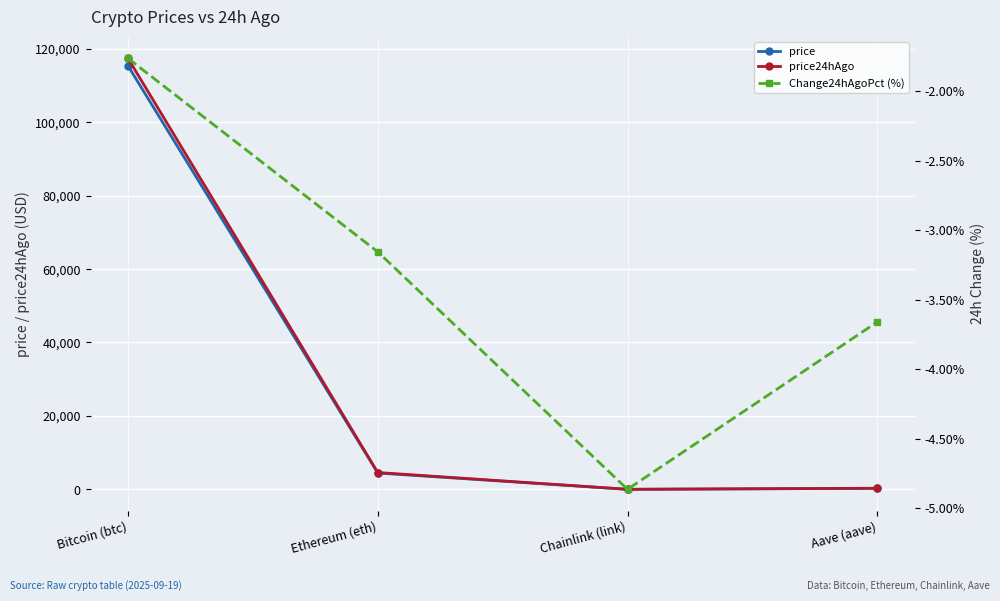

How many data points in price are less than 4459?

2